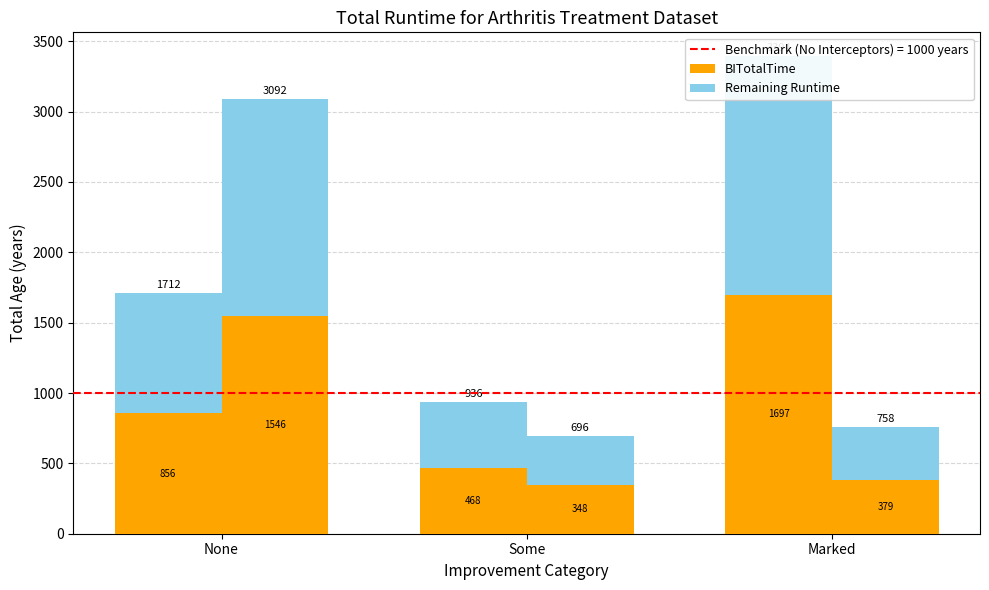

What is the difference between the BITotalTime values at Some and Marked?

1229